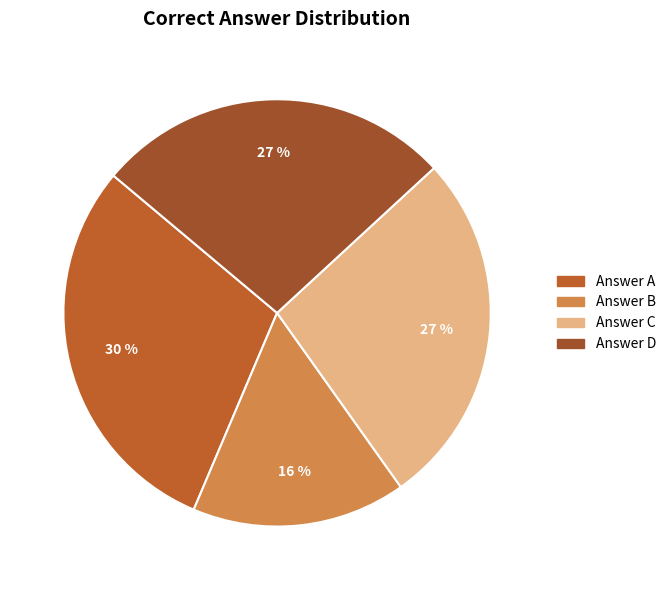

How many segments does this pie chart have?

4